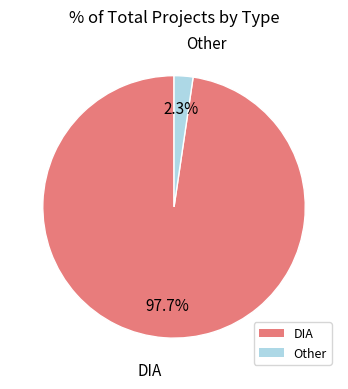

What percentage is the DIA slice, to the nearest percent?

98%